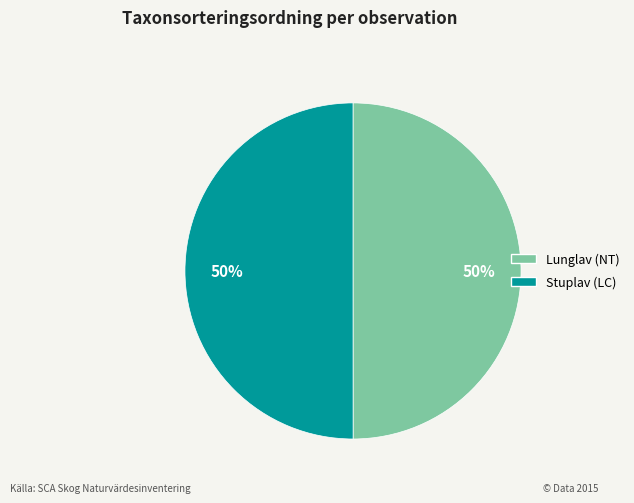

To the nearest percent, what is the average slice percentage?

50%